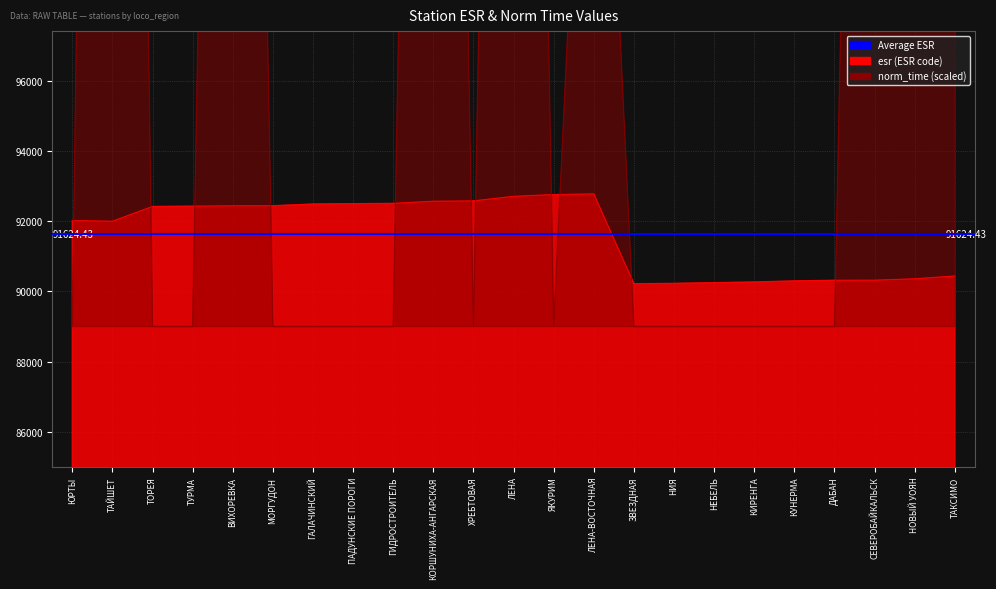

Read the esr value at ЯКУРИМ, to the nearest 10.

92760